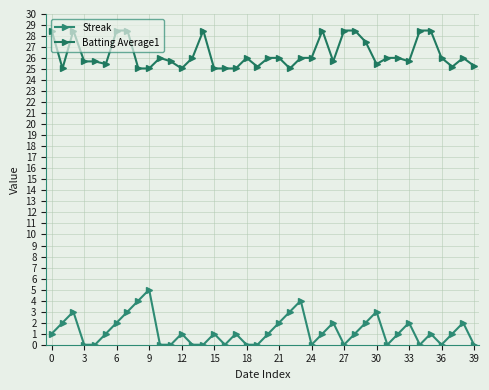

True or false: Batting Average1 has more than 1 points higher than both neighbors.

True